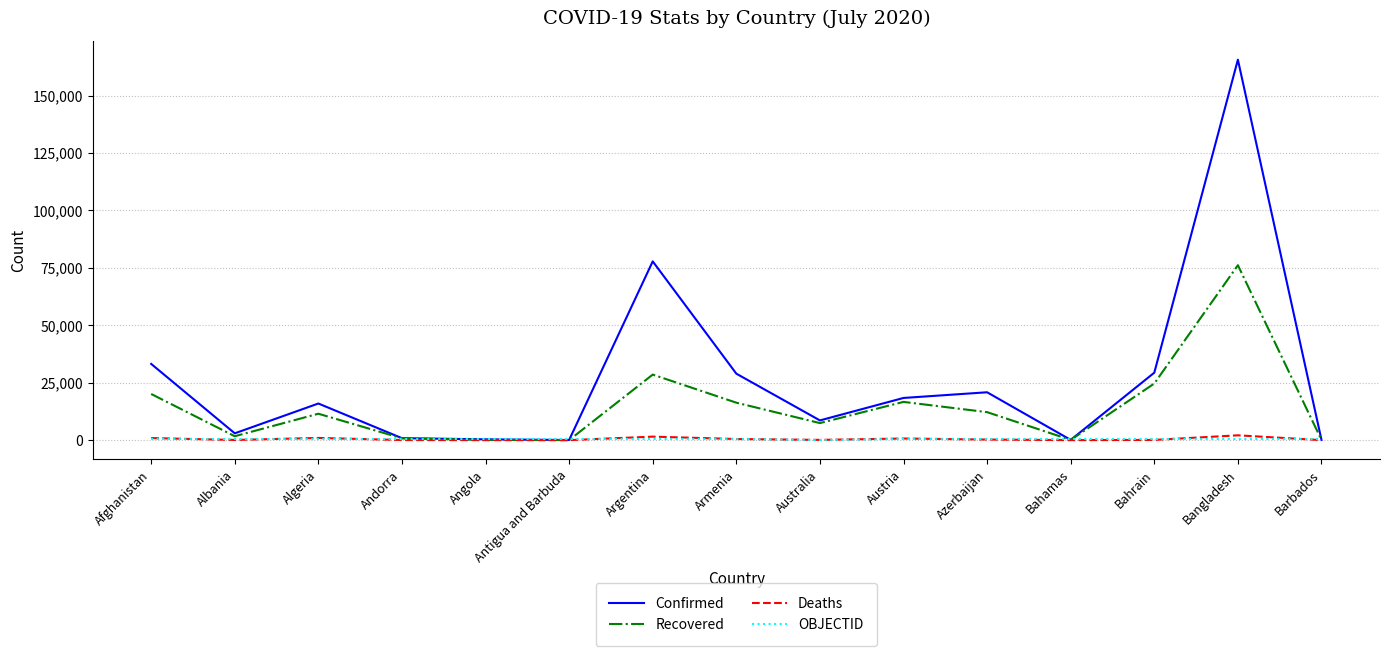

How many series are shown in this chart?

4